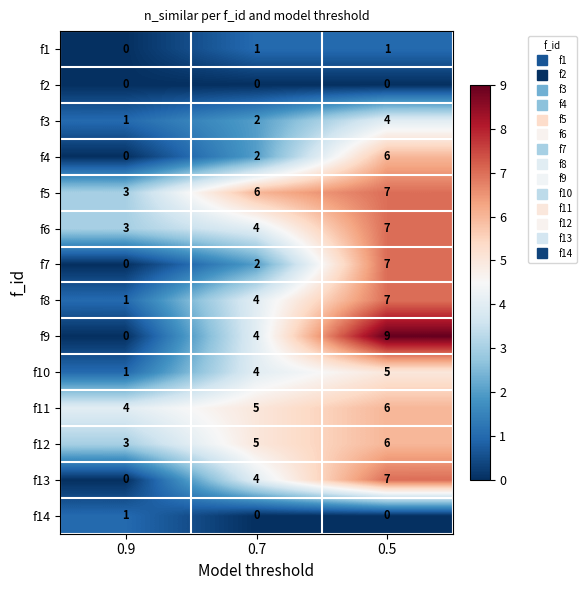

Count the f11 values in the range 4 to 6.

3